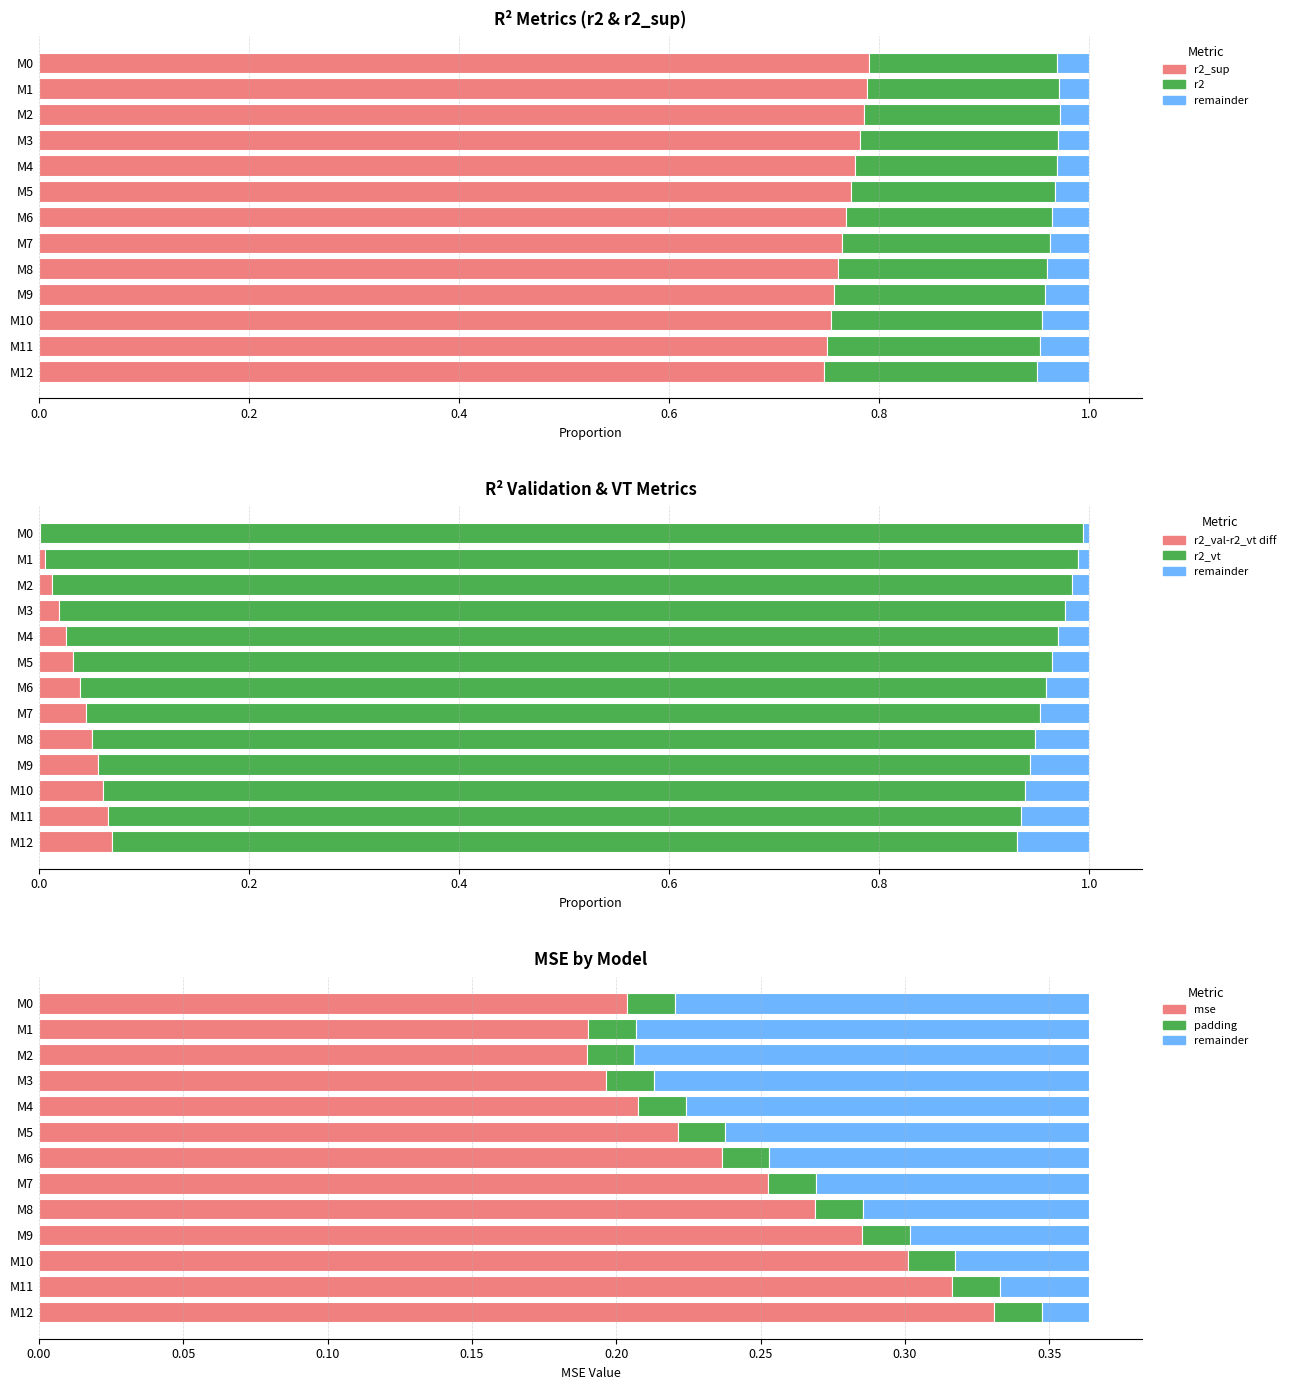

How many r2_sup values are between 0 and 1?

13